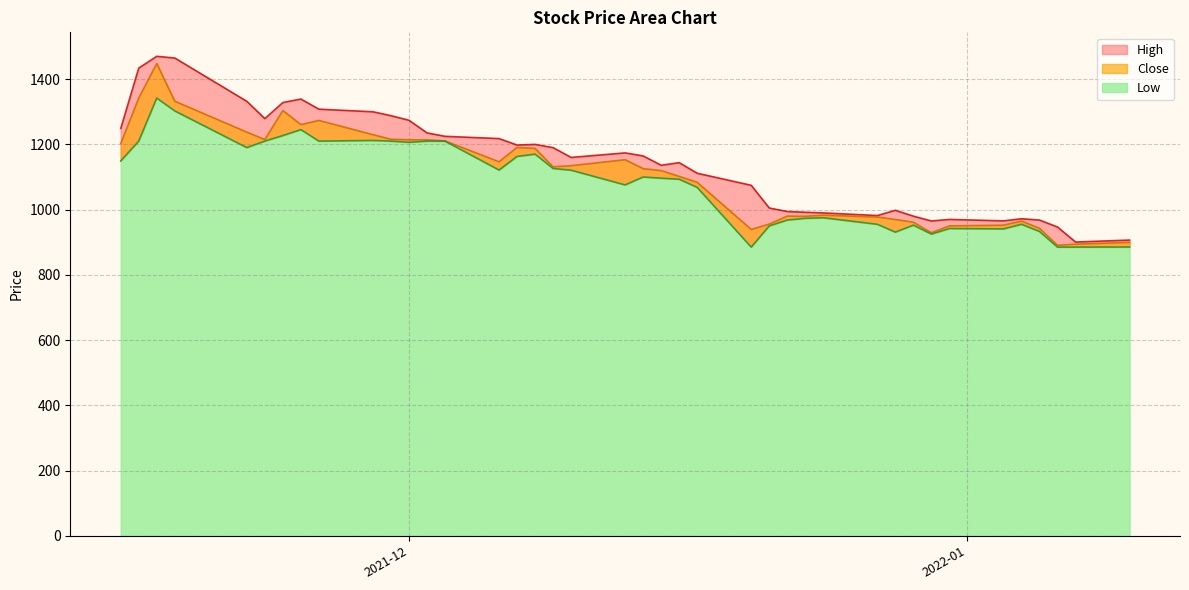

Is the value of Close at 11 greater than the value of Low at 35?

Yes